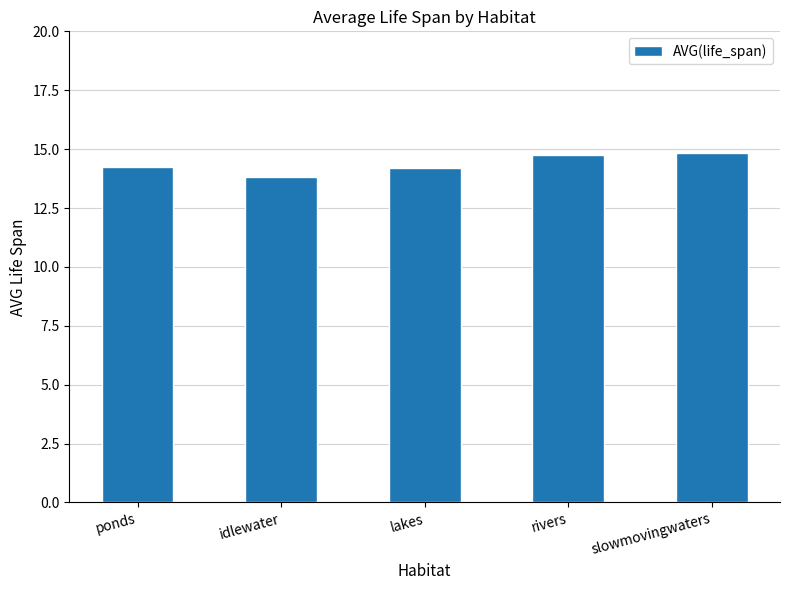

What is the greatest value displayed?

14.8